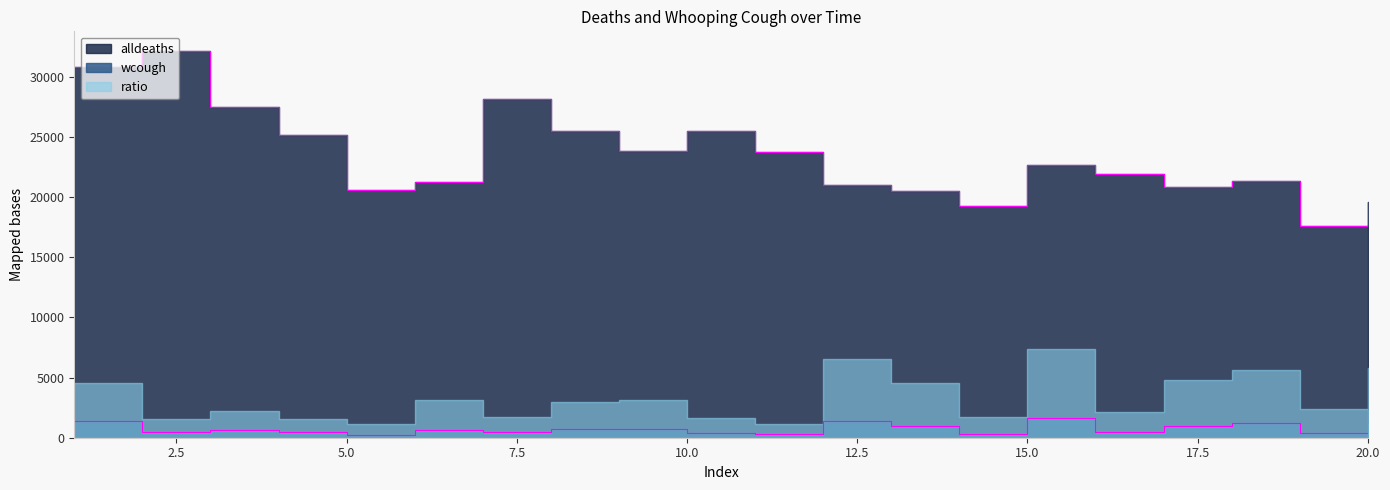

What is the difference between the highest and lowest values at 9?

23119